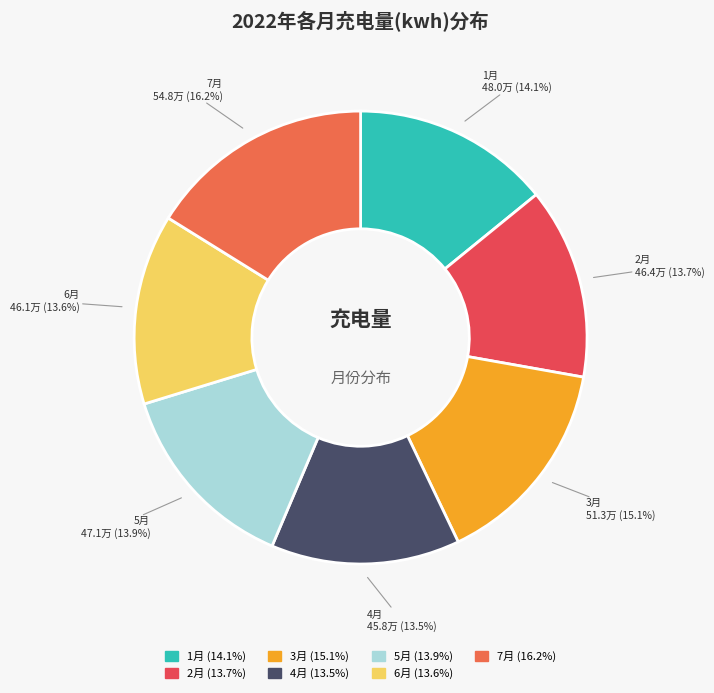

To the nearest percent, what is the combined percentage of 2月 and 5月?

28%